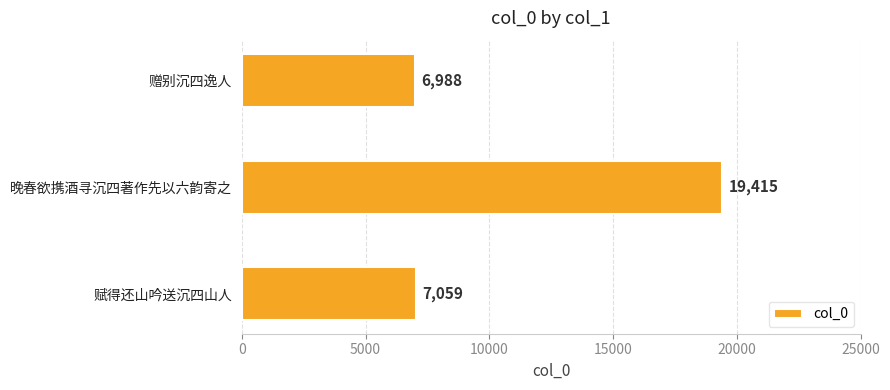

At which label is the value closest to 13201?

赋得还山吟送沉四山人